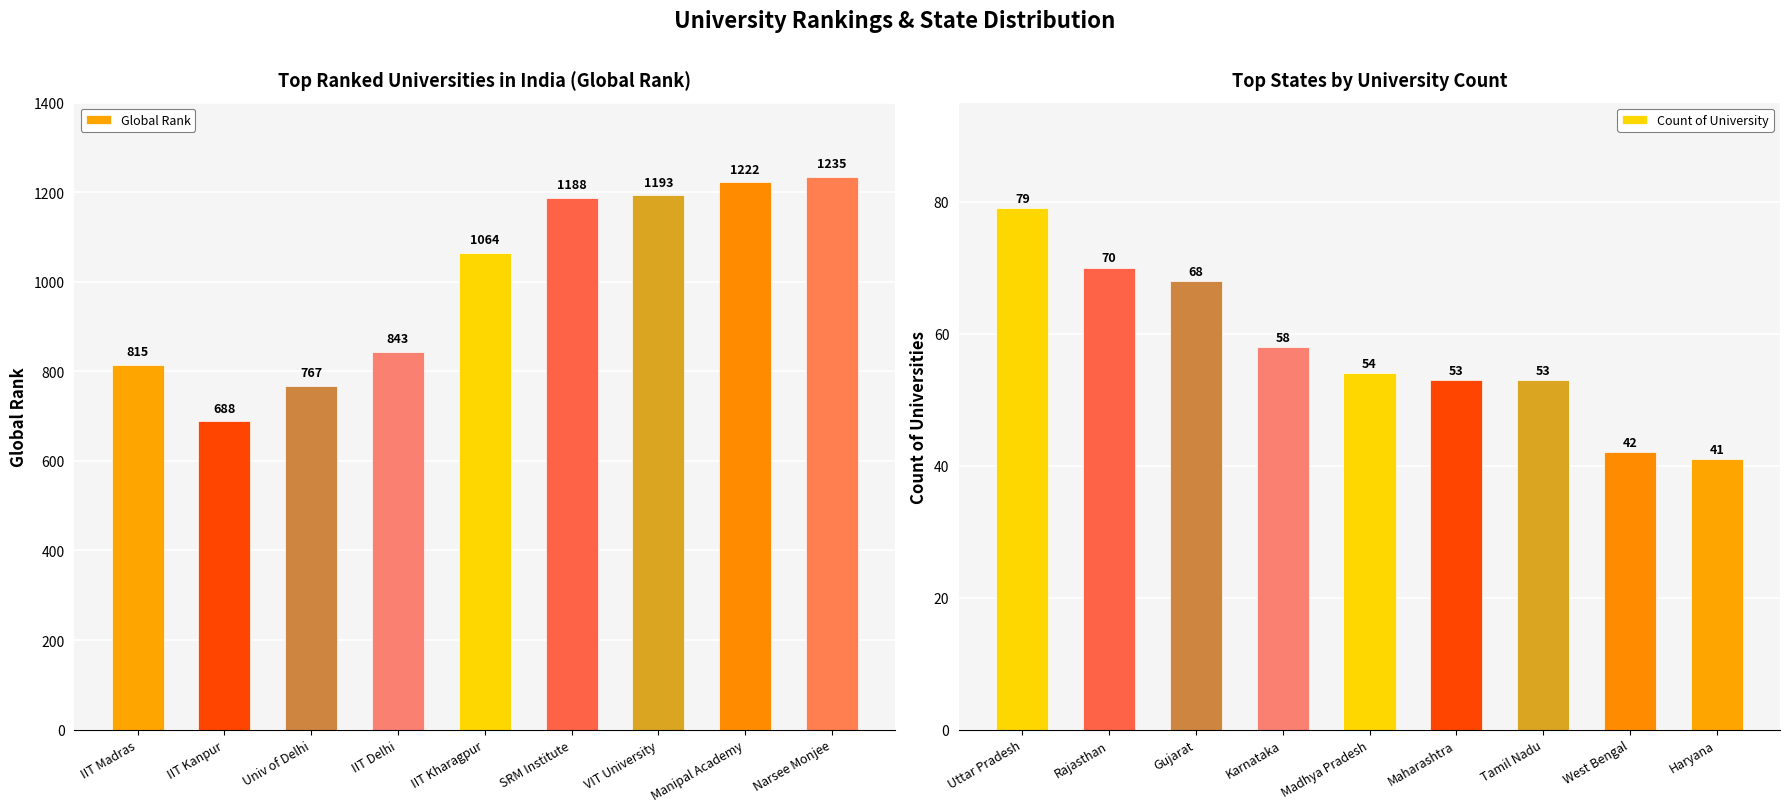

What is the lowest value of the Global Rank series?

688